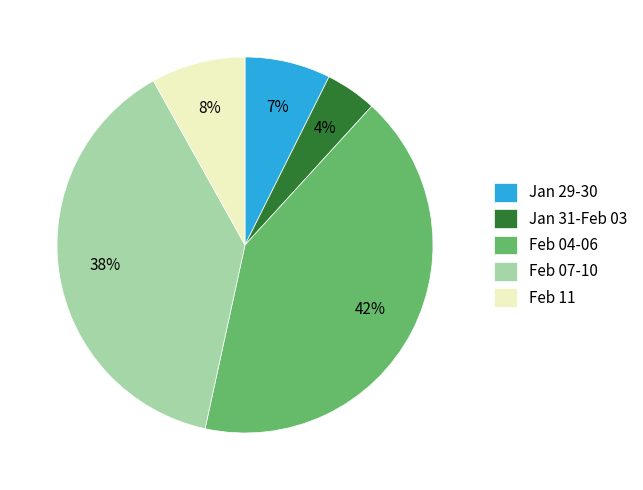

Does any single category account for the majority?

No